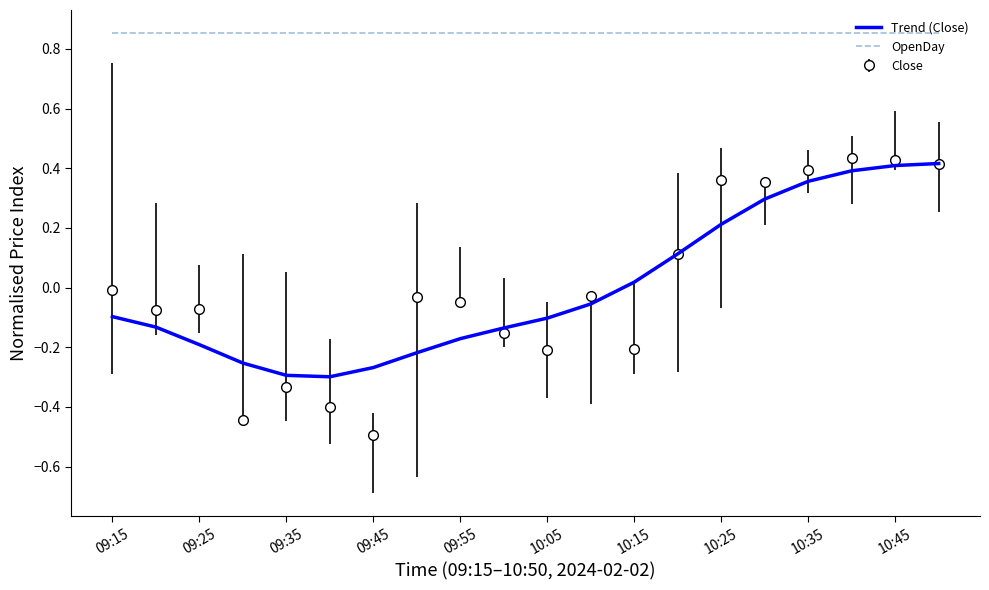

What is the minimum value for Close?

-0.5